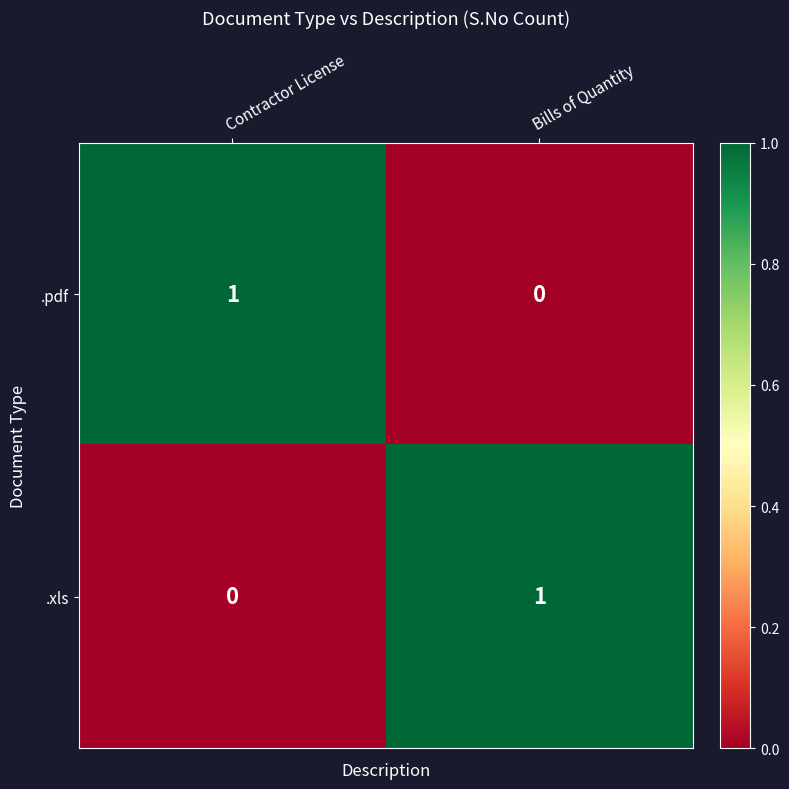

How many data points in .xls are less than 1?

1